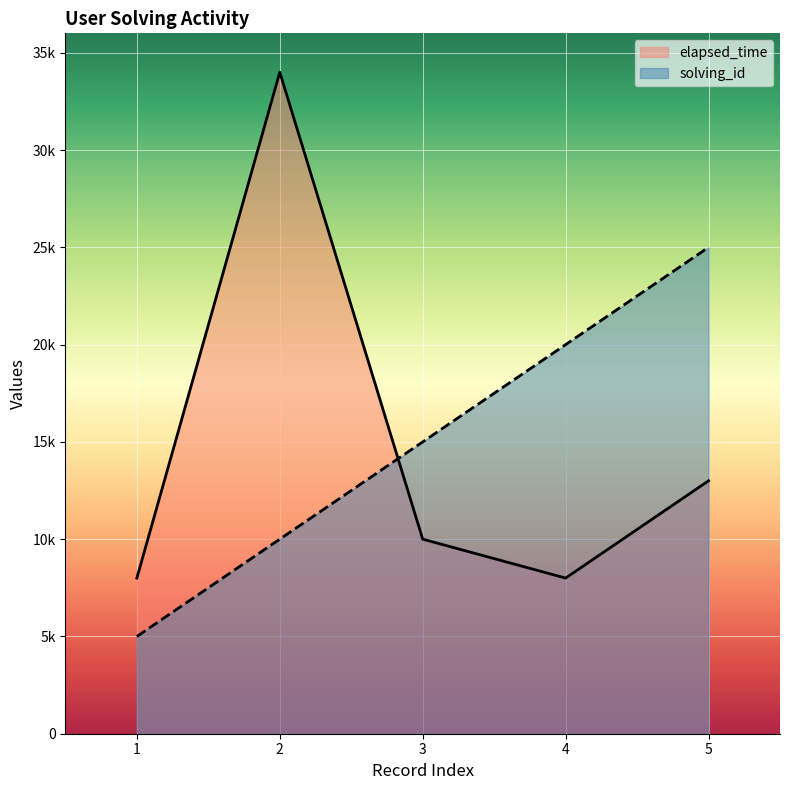

Which series has the largest total across all categories?

solving_id